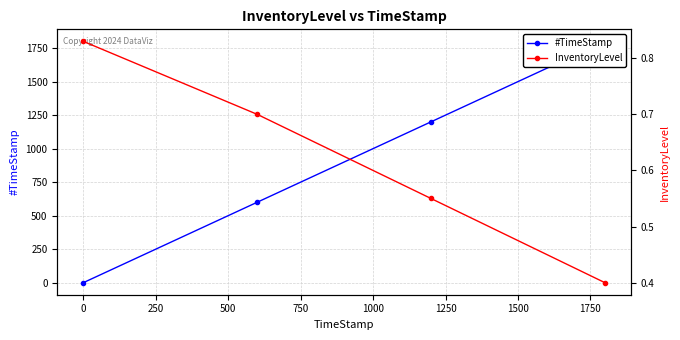

Reading right to left, what are all the values shown in this chart?

#TimeStamp: 1800.0	1199.8	599.9	0.0
InventoryLevel: 0.4	0.6	0.7	0.8